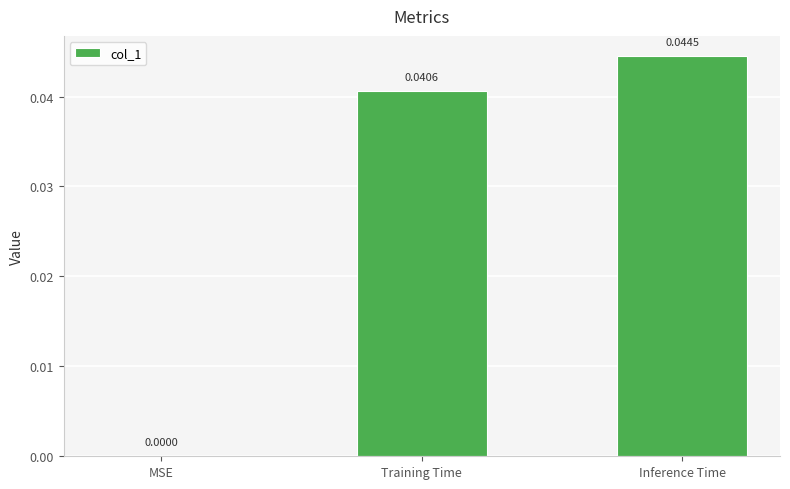

Which has a higher value, Inference Time or MSE?

Inference Time